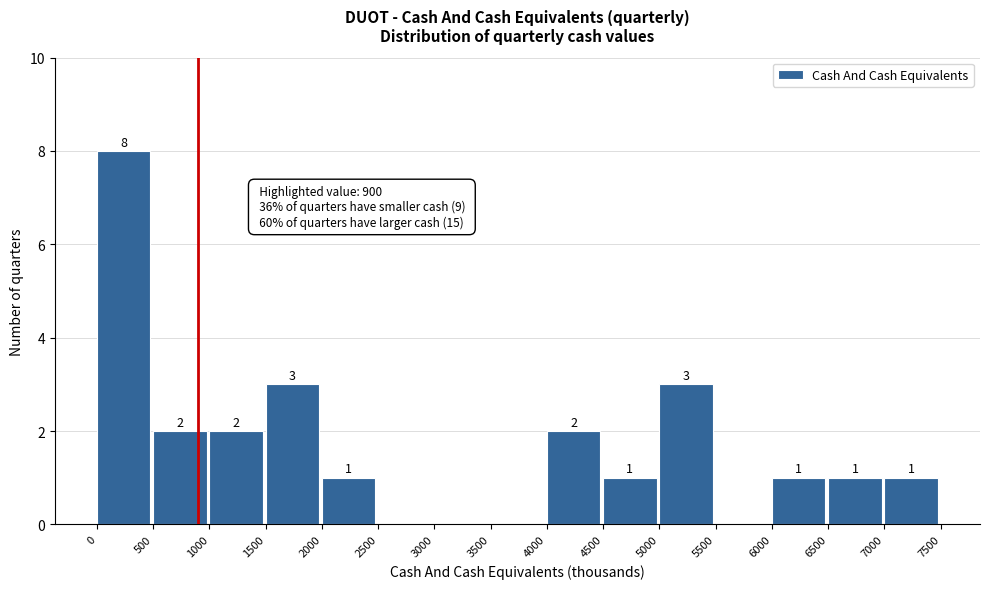

Over which range of the x-axis is the bar tallest?

0 to 500